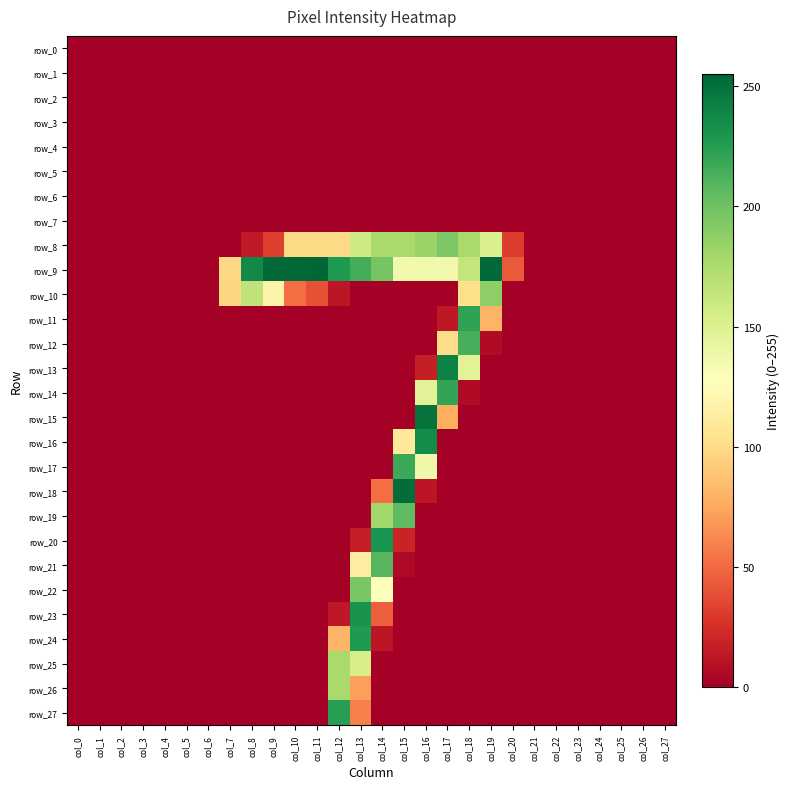

Reading right to left, transcribe all the data shown in this chart.

row_0: col_27=0	col_26=0	col_25=0	col_24=0	col_23=0	col_22=0	col_21=0	col_20=0	col_19=0	col_18=0	col_17=0	col_16=0	col_15=0	col_14=0	col_13=0	col_12=0	col_11=0	col_10=0	col_9=0	col_8=0	col_7=0	col_6=0	col_5=0	col_4=0	col_3=0	col_2=0	col_1=0	col_0=0
row_1: col_27=0	col_26=0	col_25=0	col_24=0	col_23=0	col_22=0	col_21=0	col_20=0	col_19=0	col_18=0	col_17=0	col_16=0	col_15=0	col_14=0	col_13=0	col_12=0	col_11=0	col_10=0	col_9=0	col_8=0	col_7=0	col_6=0	col_5=0	col_4=0	col_3=0	col_2=0	col_1=0	col_0=0
row_2: col_27=0	col_26=0	col_25=0	col_24=0	col_23=0	col_22=0	col_21=0	col_20=0	col_19=0	col_18=0	col_17=0	col_16=0	col_15=0	col_14=0	col_13=0	col_12=0	col_11=0	col_10=0	col_9=0	col_8=0	col_7=0	col_6=0	col_5=0	col_4=0	col_3=0	col_2=0	col_1=0	col_0=0
row_3: col_27=0	col_26=0	col_25=0	col_24=0	col_23=0	col_22=0	col_21=0	col_20=0	col_19=0	col_18=0	col_17=0	col_16=0	col_15=0	col_14=0	col_13=0	col_12=0	col_11=0	col_10=0	col_9=0	col_8=0	col_7=0	col_6=0	col_5=0	col_4=0	col_3=0	col_2=0	col_1=0	col_0=0
row_4: col_27=0	col_26=0	col_25=0	col_24=0	col_23=0	col_22=0	col_21=0	col_20=0	col_19=0	col_18=0	col_17=0	col_16=0	col_15=0	col_14=0	col_13=0	col_12=0	col_11=0	col_10=0	col_9=0	col_8=0	col_7=0	col_6=0	col_5=0	col_4=0	col_3=0	col_2=0	col_1=0	col_0=0
row_5: col_27=0	col_26=0	col_25=0	col_24=0	col_23=0	col_22=0	col_21=0	col_20=0	col_19=0	col_18=0	col_17=0	col_16=0	col_15=0	col_14=0	col_13=0	col_12=0	col_11=0	col_10=0	col_9=0	col_8=0	col_7=0	col_6=0	col_5=0	col_4=0	col_3=0	col_2=0	col_1=0	col_0=0
row_6: col_27=0	col_26=0	col_25=0	col_24=0	col_23=0	col_22=0	col_21=0	col_20=0	col_19=0	col_18=0	col_17=0	col_16=0	col_15=0	col_14=0	col_13=0	col_12=0	col_11=0	col_10=0	col_9=0	col_8=0	col_7=0	col_6=0	col_5=0	col_4=0	col_3=0	col_2=0	col_1=0	col_0=0
row_7: col_27=0	col_26=0	col_25=0	col_24=0	col_23=0	col_22=0	col_21=0	col_20=0	col_19=0	col_18=0	col_17=0	col_16=0	col_15=0	col_14=0	col_13=0	col_12=0	col_11=0	col_10=0	col_9=0	col_8=0	col_7=0	col_6=0	col_5=0	col_4=0	col_3=0	col_2=0	col_1=0	col_0=0
row_8: col_27=0	col_26=0	col_25=0	col_24=0	col_23=0	col_22=0	col_21=0	col_20=31	col_19=152	col_18=177	col_17=195	col_16=183	col_15=177	col_14=177	col_13=159	col_12=99	col_11=99	col_10=99	col_9=32	col_8=14	col_7=0	col_6=0	col_5=0	col_4=0	col_3=0	col_2=0	col_1=0	col_0=0
row_9: col_27=0	col_26=0	col_25=0	col_24=0	col_23=0	col_22=0	col_21=0	col_20=43	col_19=254	col_18=164	col_17=136	col_16=137	col_15=136	col_14=197	col_13=215	col_12=228	col_11=255	col_10=254	col_9=254	col_8=237	col_7=98	col_6=0	col_5=0	col_4=0	col_3=0	col_2=0	col_1=0	col_0=0
row_10: col_27=0	col_26=0	col_25=0	col_24=0	col_23=0	col_22=0	col_21=0	col_20=0	col_19=188	col_18=102	col_17=0	col_16=0	col_15=0	col_14=0	col_13=0	col_12=12	col_11=39	col_10=51	col_9=118	col_8=166	col_7=97	col_6=0	col_5=0	col_4=0	col_3=0	col_2=0	col_1=0	col_0=0
row_11: col_27=0	col_26=0	col_25=0	col_24=0	col_23=0	col_22=0	col_21=0	col_20=0	col_19=80	col_18=222	col_17=13	col_16=0	col_15=0	col_14=0	col_13=0	col_12=0	col_11=0	col_10=0	col_9=0	col_8=0	col_7=0	col_6=0	col_5=0	col_4=0	col_3=0	col_2=0	col_1=0	col_0=0
row_12: col_27=0	col_26=0	col_25=0	col_24=0	col_23=0	col_22=0	col_21=0	col_20=0	col_19=6	col_18=214	col_17=101	col_16=0	col_15=0	col_14=0	col_13=0	col_12=0	col_11=0	col_10=0	col_9=0	col_8=0	col_7=0	col_6=0	col_5=0	col_4=0	col_3=0	col_2=0	col_1=0	col_0=0
row_13: col_27=0	col_26=0	col_25=0	col_24=0	col_23=0	col_22=0	col_21=0	col_20=0	col_19=0	col_18=147	col_17=241	col_16=16	col_15=0	col_14=0	col_13=0	col_12=0	col_11=0	col_10=0	col_9=0	col_8=0	col_7=0	col_6=0	col_5=0	col_4=0	col_3=0	col_2=0	col_1=0	col_0=0
row_14: col_27=0	col_26=0	col_25=0	col_24=0	col_23=0	col_22=0	col_21=0	col_20=0	col_19=0	col_18=6	col_17=221	col_16=147	col_15=0	col_14=0	col_13=0	col_12=0	col_11=0	col_10=0	col_9=0	col_8=0	col_7=0	col_6=0	col_5=0	col_4=0	col_3=0	col_2=0	col_1=0	col_0=0
row_15: col_27=0	col_26=0	col_25=0	col_24=0	col_23=0	col_22=0	col_21=0	col_20=0	col_19=0	col_18=0	col_17=77	col_16=249	col_15=0	col_14=0	col_13=0	col_12=0	col_11=0	col_10=0	col_9=0	col_8=0	col_7=0	col_6=0	col_5=0	col_4=0	col_3=0	col_2=0	col_1=0	col_0=0
row_16: col_27=0	col_26=0	col_25=0	col_24=0	col_23=0	col_22=0	col_21=0	col_20=0	col_19=0	col_18=0	col_17=0	col_16=236	col_15=110	col_14=0	col_13=0	col_12=0	col_11=0	col_10=0	col_9=0	col_8=0	col_7=0	col_6=0	col_5=0	col_4=0	col_3=0	col_2=0	col_1=0	col_0=0
row_17: col_27=0	col_26=0	col_25=0	col_24=0	col_23=0	col_22=0	col_21=0	col_20=0	col_19=0	col_18=0	col_17=0	col_16=138	col_15=218	col_14=0	col_13=0	col_12=0	col_11=0	col_10=0	col_9=0	col_8=0	col_7=0	col_6=0	col_5=0	col_4=0	col_3=0	col_2=0	col_1=0	col_0=0
row_18: col_27=0	col_26=0	col_25=0	col_24=0	col_23=0	col_22=0	col_21=0	col_20=0	col_19=0	col_18=0	col_17=0	col_16=12	col_15=252	col_14=51	col_13=0	col_12=0	col_11=0	col_10=0	col_9=0	col_8=0	col_7=0	col_6=0	col_5=0	col_4=0	col_3=0	col_2=0	col_1=0	col_0=0
row_19: col_27=0	col_26=0	col_25=0	col_24=0	col_23=0	col_22=0	col_21=0	col_20=0	col_19=0	col_18=0	col_17=0	col_16=0	col_15=206	col_14=180	col_13=0	col_12=0	col_11=0	col_10=0	col_9=0	col_8=0	col_7=0	col_6=0	col_5=0	col_4=0	col_3=0	col_2=0	col_1=0	col_0=0
row_20: col_27=0	col_26=0	col_25=0	col_24=0	col_23=0	col_22=0	col_21=0	col_20=0	col_19=0	col_18=0	col_17=0	col_16=0	col_15=19	col_14=231	col_13=16	col_12=0	col_11=0	col_10=0	col_9=0	col_8=0	col_7=0	col_6=0	col_5=0	col_4=0	col_3=0	col_2=0	col_1=0	col_0=0
row_21: col_27=0	col_26=0	col_25=0	col_24=0	col_23=0	col_22=0	col_21=0	col_20=0	col_19=0	col_18=0	col_17=0	col_16=0	col_15=5	col_14=209	col_13=113	col_12=0	col_11=0	col_10=0	col_9=0	col_8=0	col_7=0	col_6=0	col_5=0	col_4=0	col_3=0	col_2=0	col_1=0	col_0=0
row_22: col_27=0	col_26=0	col_25=0	col_24=0	col_23=0	col_22=0	col_21=0	col_20=0	col_19=0	col_18=0	col_17=0	col_16=0	col_15=0	col_14=129	col_13=196	col_12=0	col_11=0	col_10=0	col_9=0	col_8=0	col_7=0	col_6=0	col_5=0	col_4=0	col_3=0	col_2=0	col_1=0	col_0=0
row_23: col_27=0	col_26=0	col_25=0	col_24=0	col_23=0	col_22=0	col_21=0	col_20=0	col_19=0	col_18=0	col_17=0	col_16=0	col_15=0	col_14=45	col_13=232	col_12=13	col_11=0	col_10=0	col_9=0	col_8=0	col_7=0	col_6=0	col_5=0	col_4=0	col_3=0	col_2=0	col_1=0	col_0=0
row_24: col_27=0	col_26=0	col_25=0	col_24=0	col_23=0	col_22=0	col_21=0	col_20=0	col_19=0	col_18=0	col_17=0	col_16=0	col_15=0	col_14=12	col_13=228	col_12=81	col_11=0	col_10=0	col_9=0	col_8=0	col_7=0	col_6=0	col_5=0	col_4=0	col_3=0	col_2=0	col_1=0	col_0=0
row_25: col_27=0	col_26=0	col_25=0	col_24=0	col_23=0	col_22=0	col_21=0	col_20=0	col_19=0	col_18=0	col_17=0	col_16=0	col_15=0	col_14=0	col_13=154	col_12=177	col_11=0	col_10=0	col_9=0	col_8=0	col_7=0	col_6=0	col_5=0	col_4=0	col_3=0	col_2=0	col_1=0	col_0=0
row_26: col_27=0	col_26=0	col_25=0	col_24=0	col_23=0	col_22=0	col_21=0	col_20=0	col_19=0	col_18=0	col_17=0	col_16=0	col_15=0	col_14=0	col_13=71	col_12=177	col_11=0	col_10=0	col_9=0	col_8=0	col_7=0	col_6=0	col_5=0	col_4=0	col_3=0	col_2=0	col_1=0	col_0=0
row_27: col_27=0	col_26=0	col_25=0	col_24=0	col_23=0	col_22=0	col_21=0	col_20=0	col_19=0	col_18=0	col_17=0	col_16=0	col_15=0	col_14=0	col_13=59	col_12=225	col_11=0	col_10=0	col_9=0	col_8=0	col_7=0	col_6=0	col_5=0	col_4=0	col_3=0	col_2=0	col_1=0	col_0=0